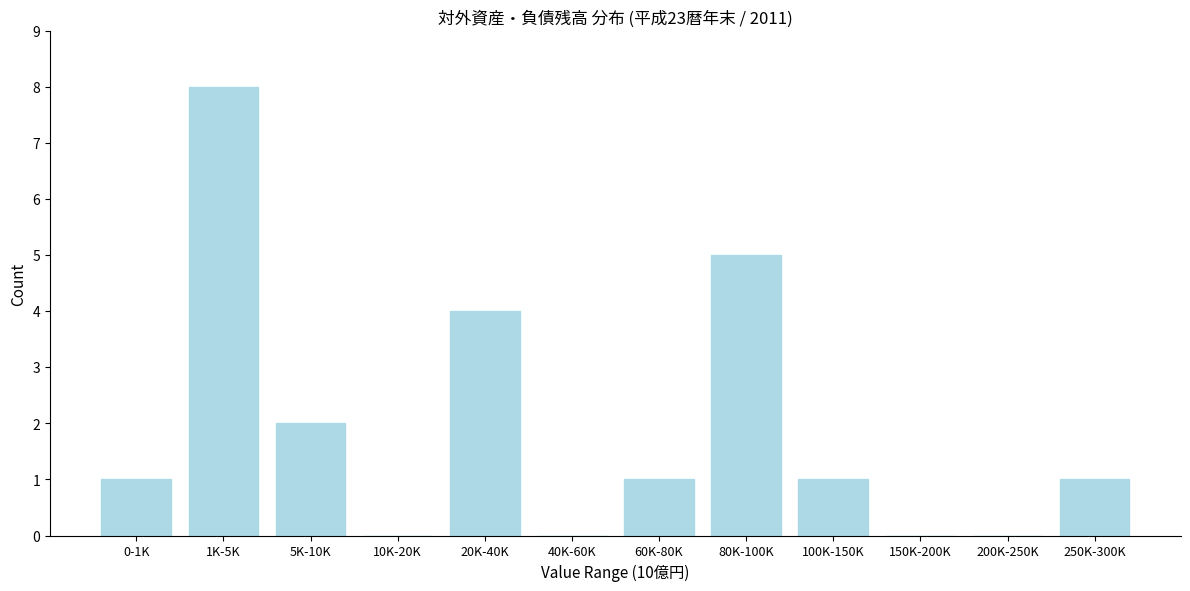

Reading left to right, what are all the values shown in this chart?

0-1K=1	1K-5K=8	5K-10K=2	10K-20K=0	20K-40K=4	40K-60K=0	60K-80K=1	80K-100K=5	100K-150K=1	150K-200K=0	200K-250K=0	250K-300K=1